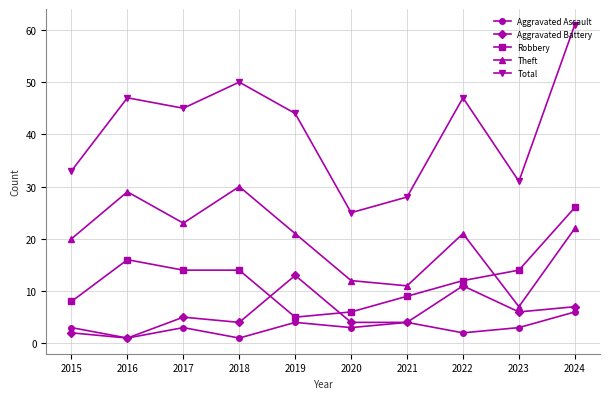

What is the average value of the Theft series?

20